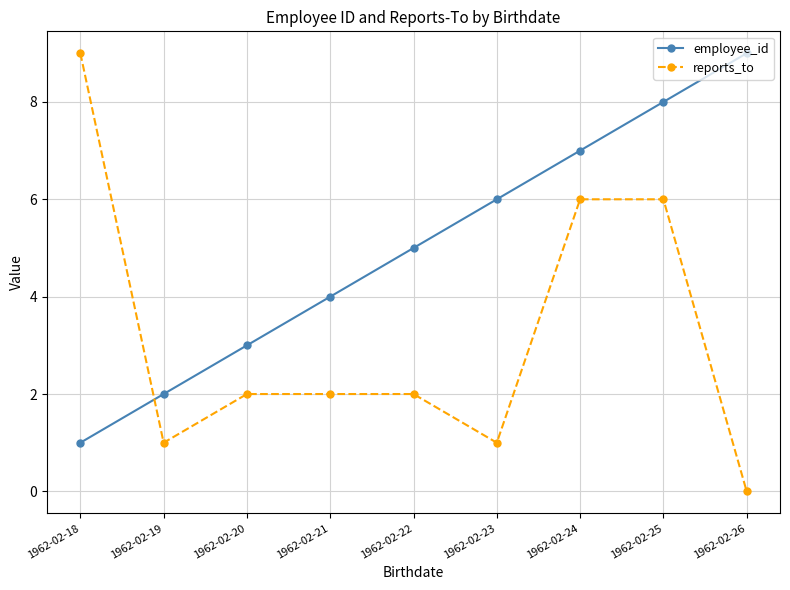

Is it true that employee_id equals 6 at 1962-02-23?

True